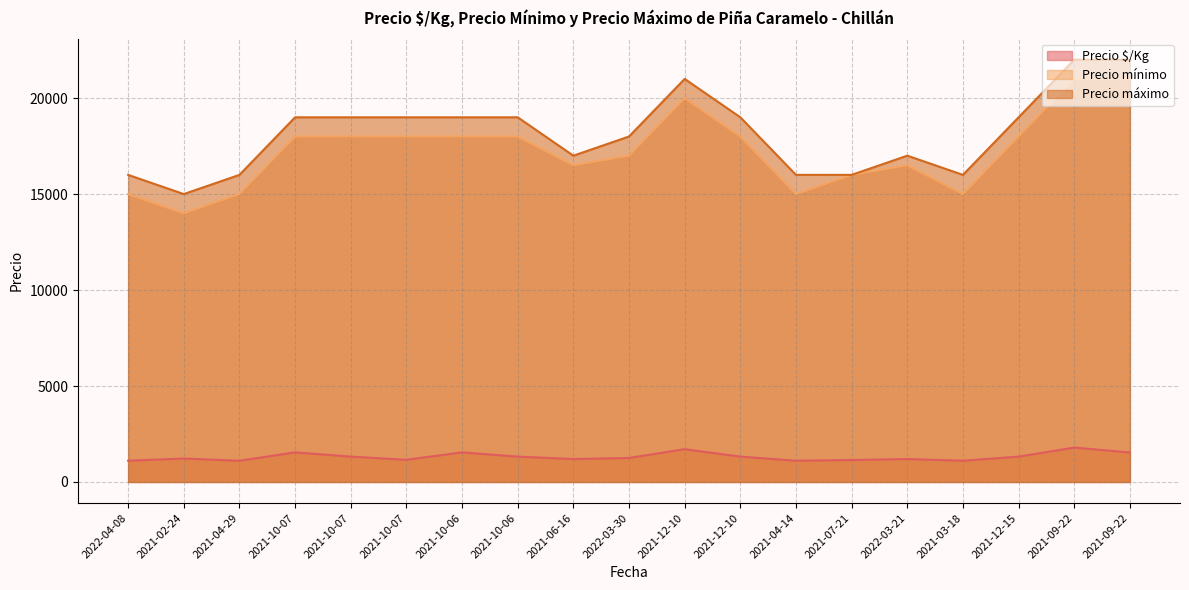

Read the Precio mínimo value at 2021-09-22.

21000